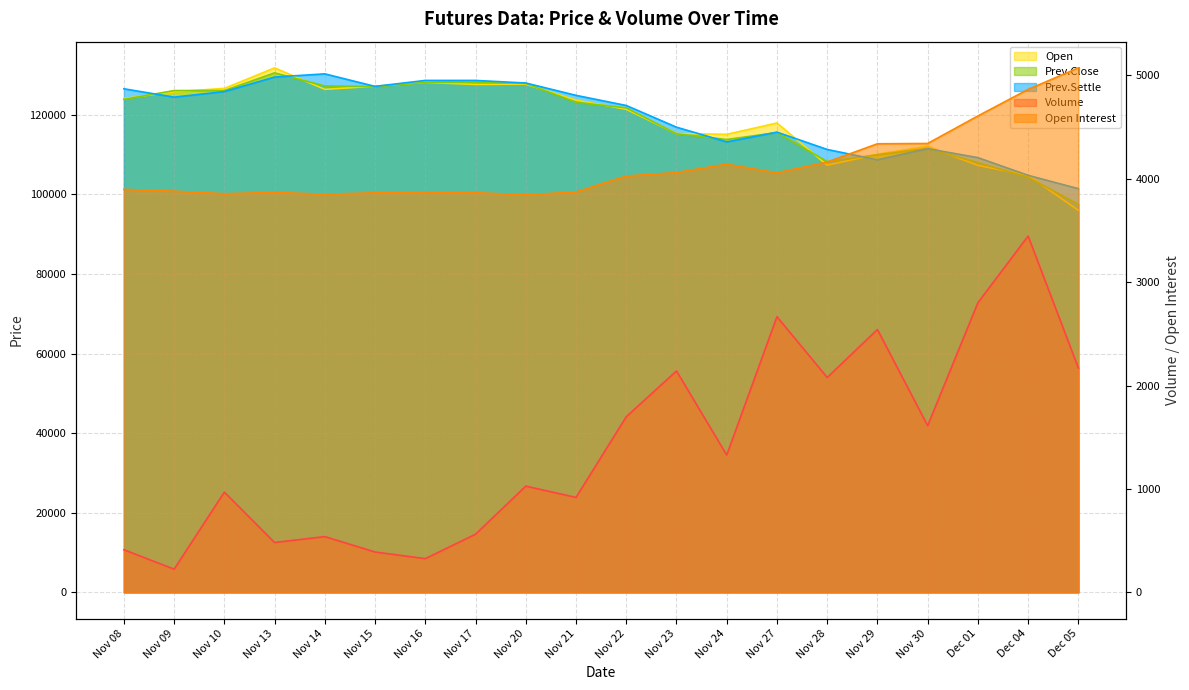

At Nov 24, list the series in order from largest to smallest.

Open, Prev.Close, Prev.Settle, Open Interest, Volume